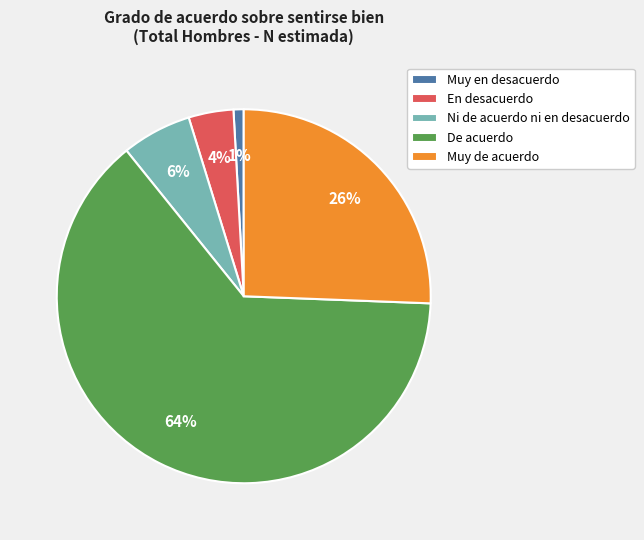

To the nearest percent, what percentage of the pie is En desacuerdo?

4%